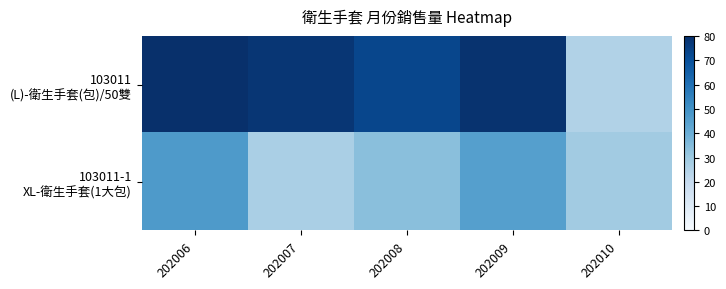

At how many categories does at least one series exceed 58?

4